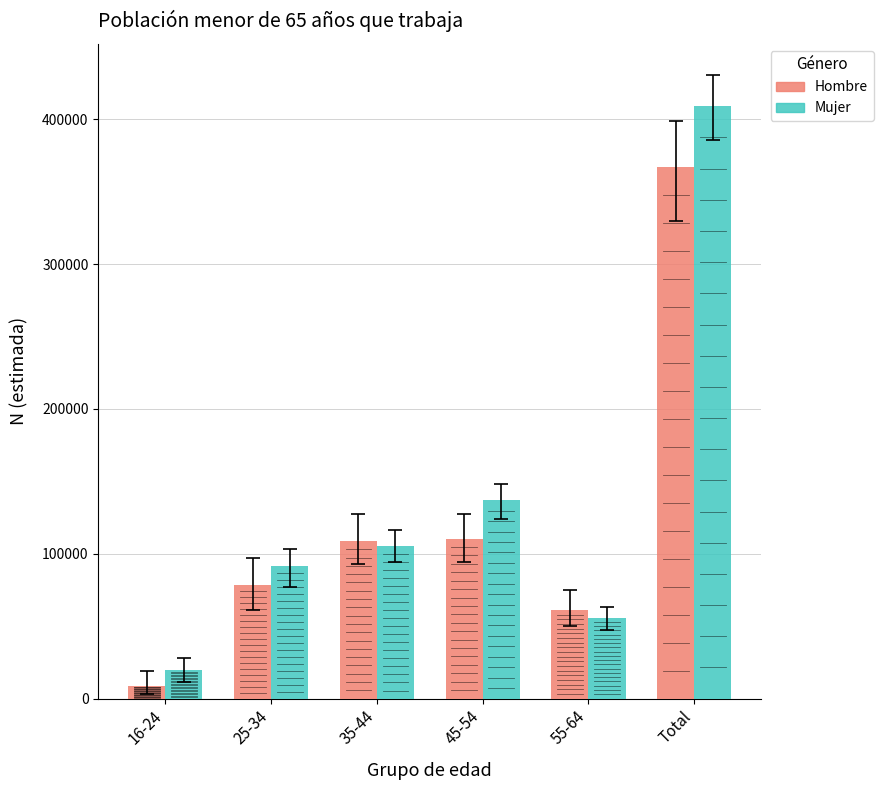

What value does the Mujer series have at 35-44?

105162